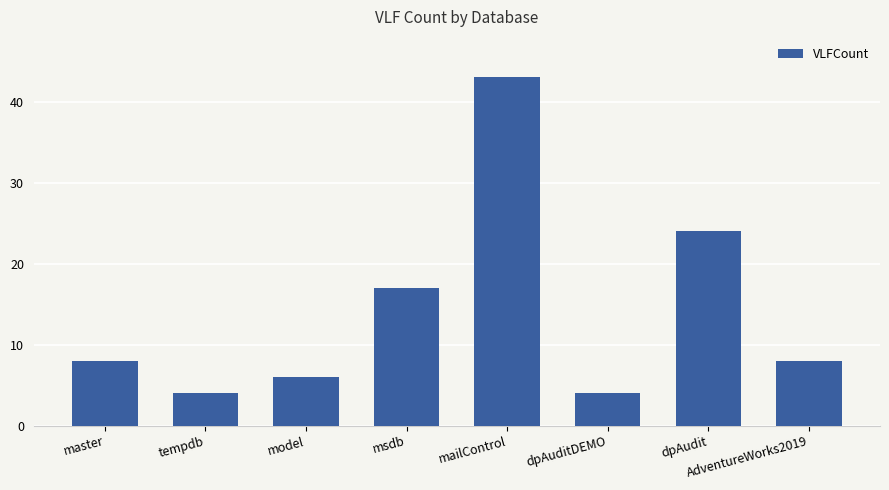

What is the sum of the values at model and msdb?

23